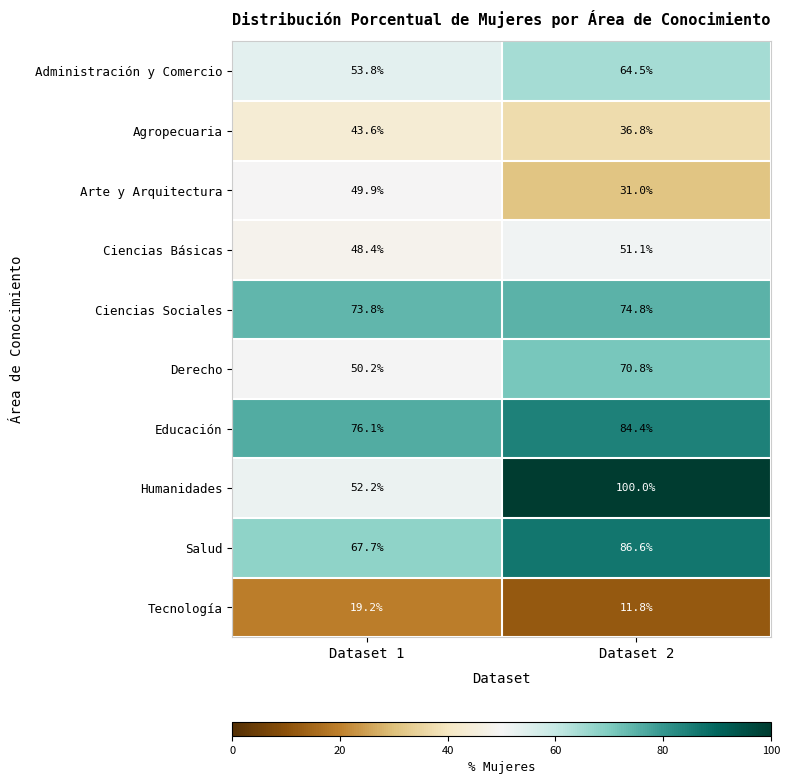

At Dataset 1, list the series in order from smallest to largest.

Tecnología, Agropecuaria, Ciencias Básicas, Arte y Arquitectura, Derecho, Humanidades, Administración y Comercio, Salud, Ciencias Sociales, Educación